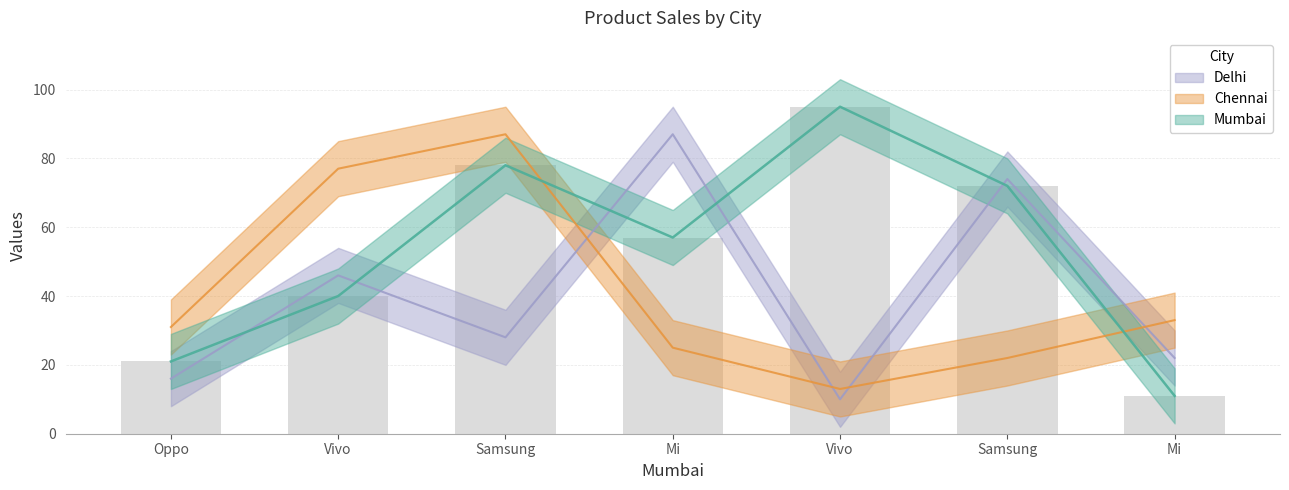

What value does the Delhi series have at Samsung, to the nearest 5?

75